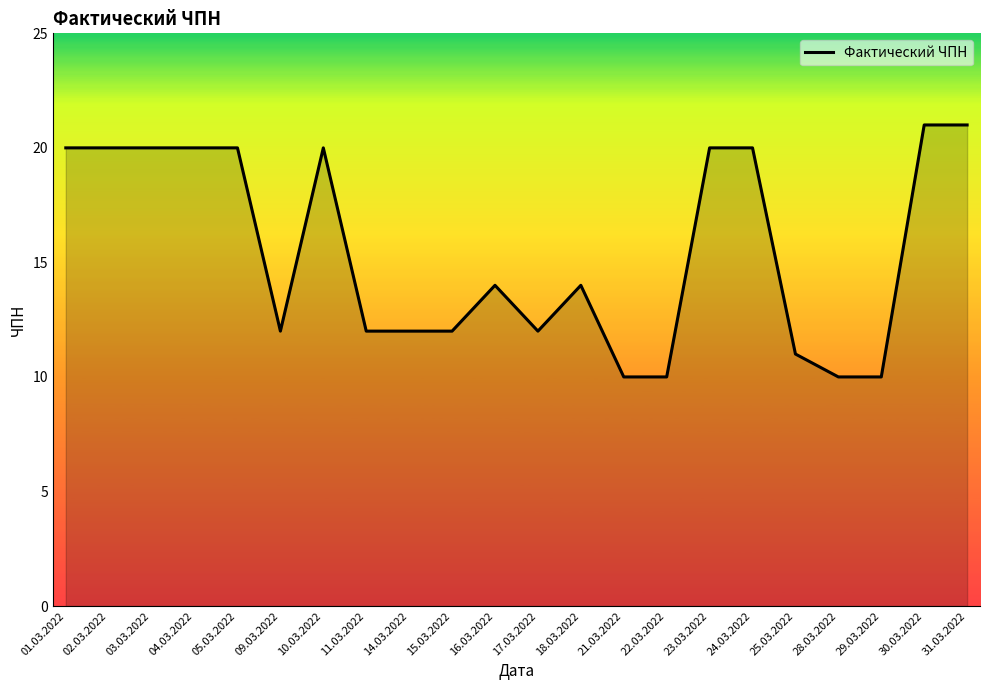

What is the minimum value shown in the chart?

10